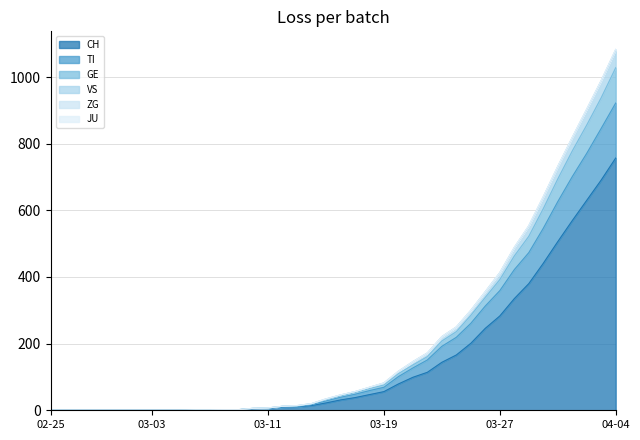

Which category has the highest value in the CH series?

04-04